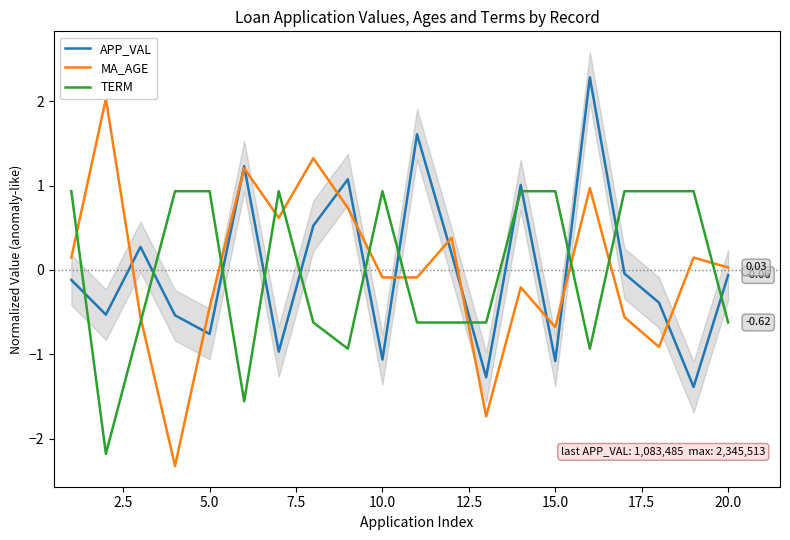

True or false: TERM has more than 2 interior local peaks.

False